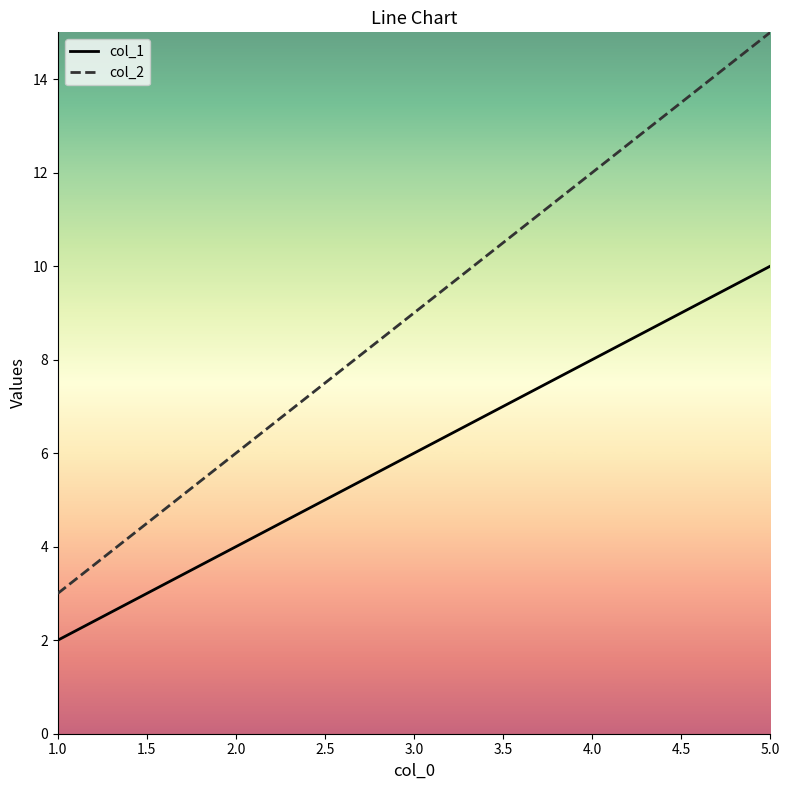

What are all the series names shown in the legend?

col_1, col_2